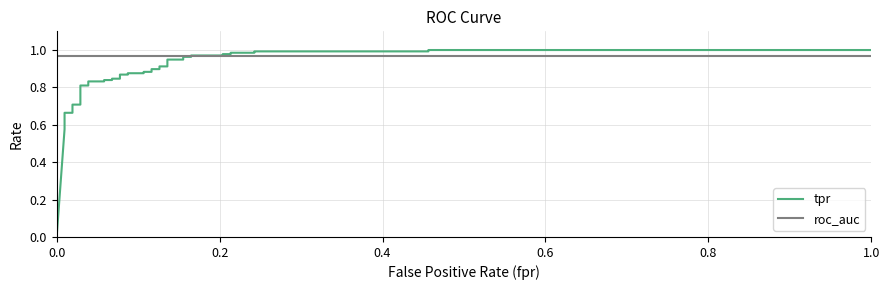

True or false: roc_auc has more than 2 points higher than both neighbors.

False